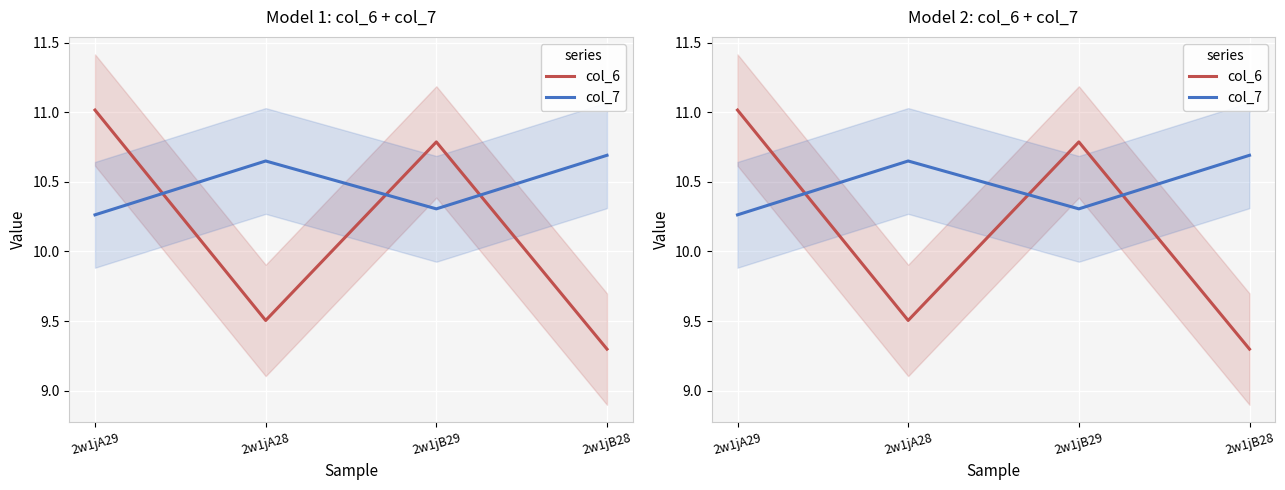

What is the difference between the maximum and minimum values in the col_6 series?

1.7